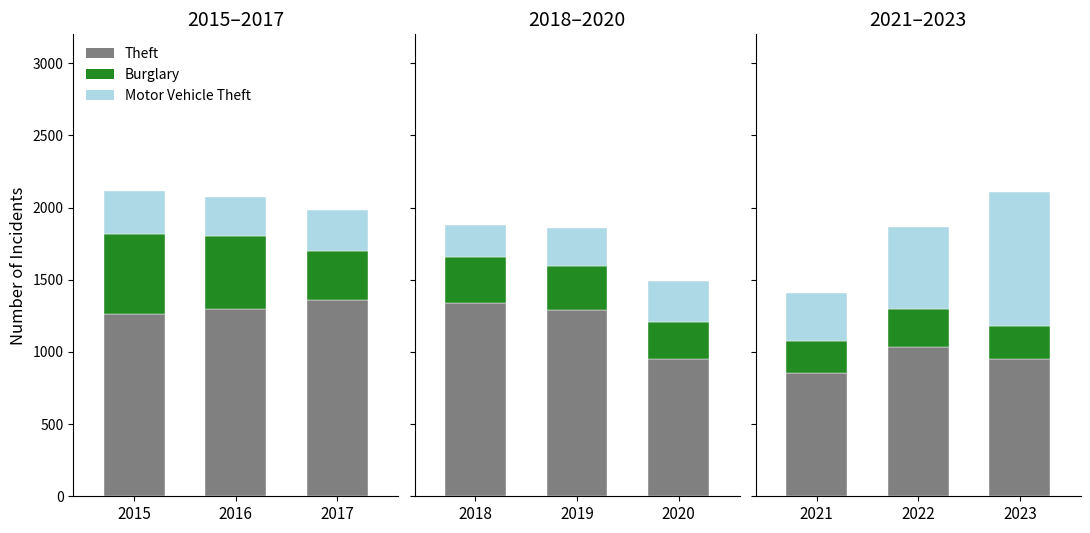

How many bars are there in total?

9